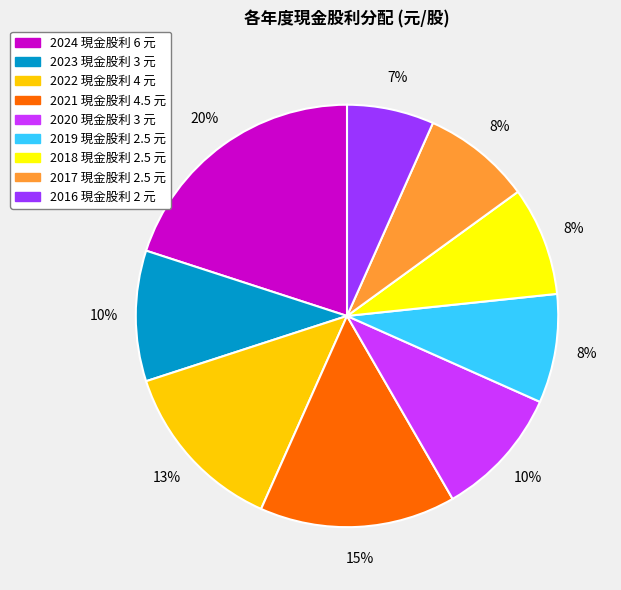

Which has a higher value, 2022 or 2020?

2022